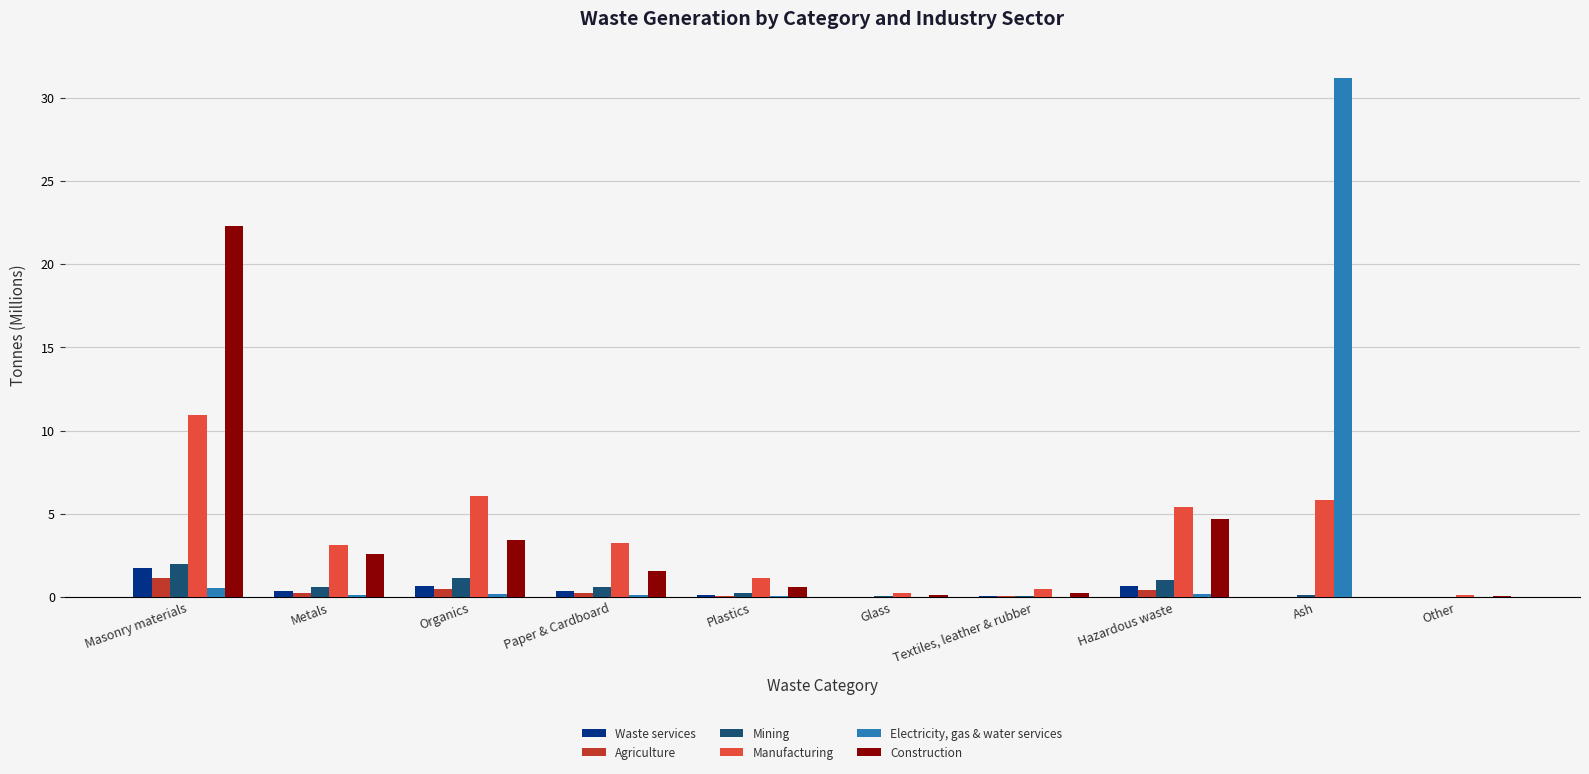

What is the maximum value for Manufacturing?

10.9